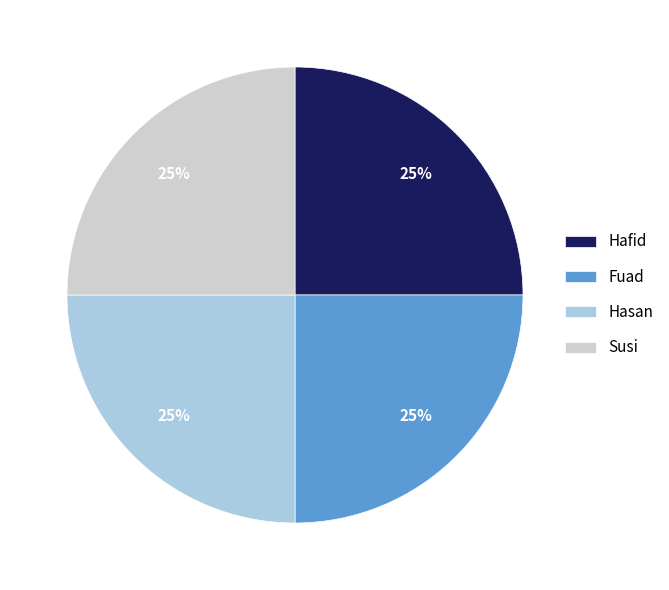

To the nearest percent, what percentage of the pie is Fuad?

25%